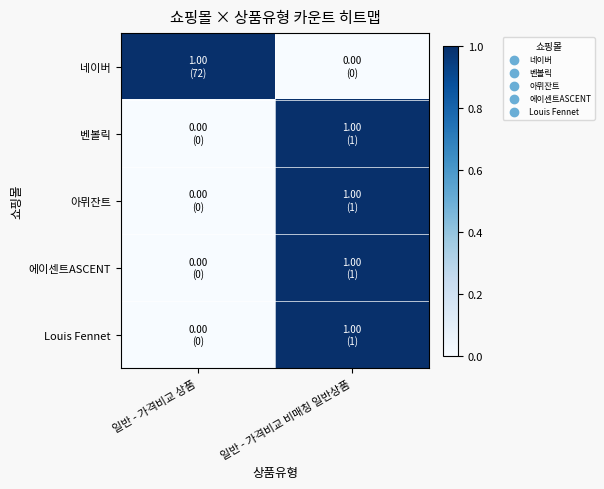

At how many categories does at least one series exceed 0?

2